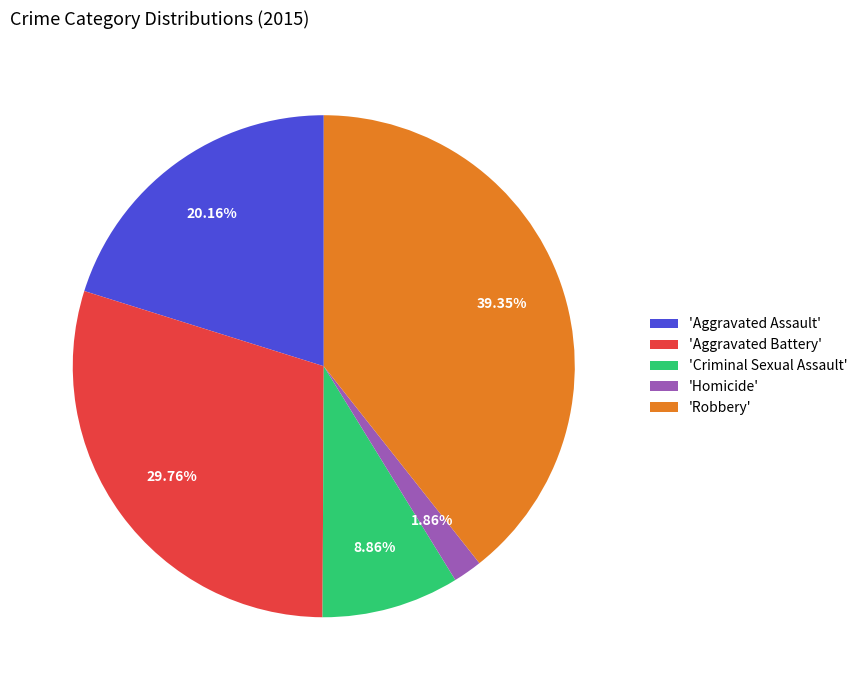

Rank the categories by value from lowest to highest.

'Homicide', 'Criminal Sexual Assault', 'Aggravated Assault', 'Aggravated Battery', 'Robbery'